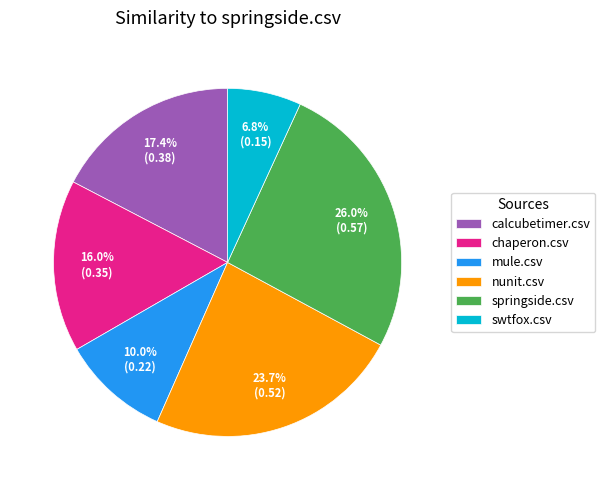

Rank the categories by value from lowest to highest.

swtfox.csv, mule.csv, chaperon.csv, calcubetimer.csv, nunit.csv, springside.csv